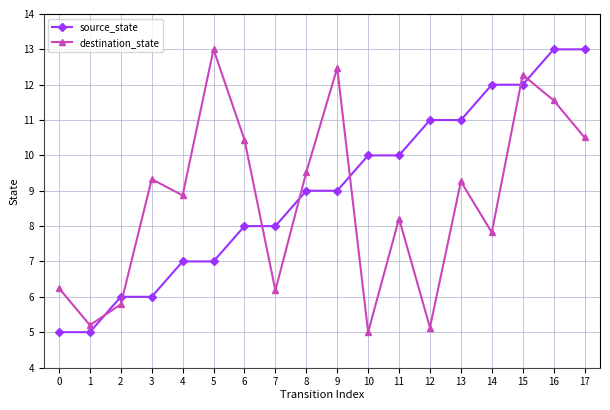

What are all the series names shown in the legend?

source_state, destination_state